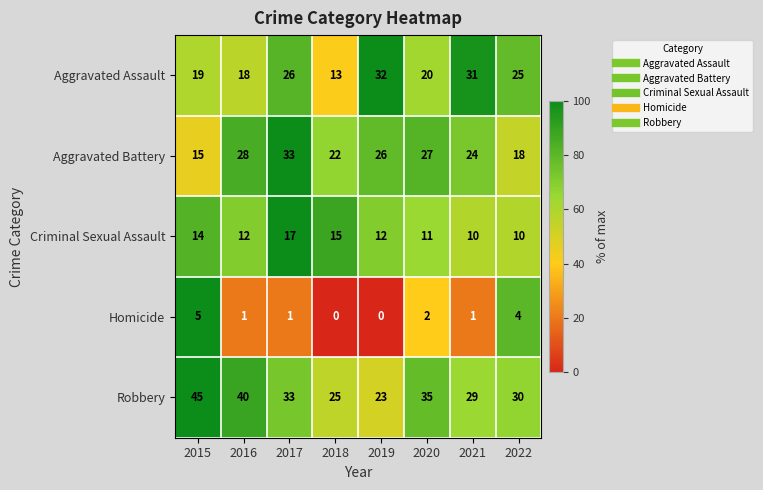

What is the average value of the Criminal Sexual Assault series?

13